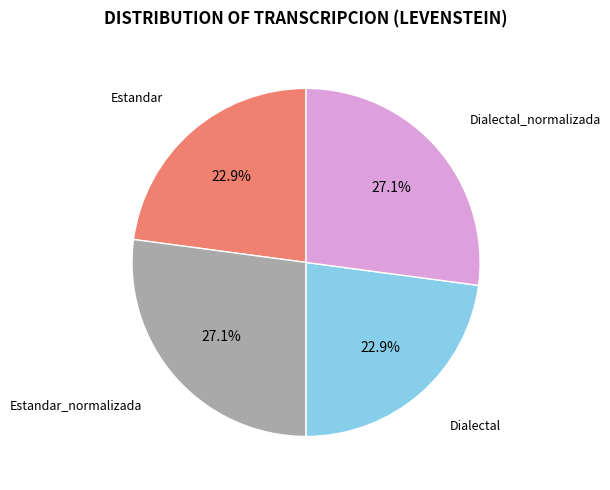

Does any single category account for the majority?

No